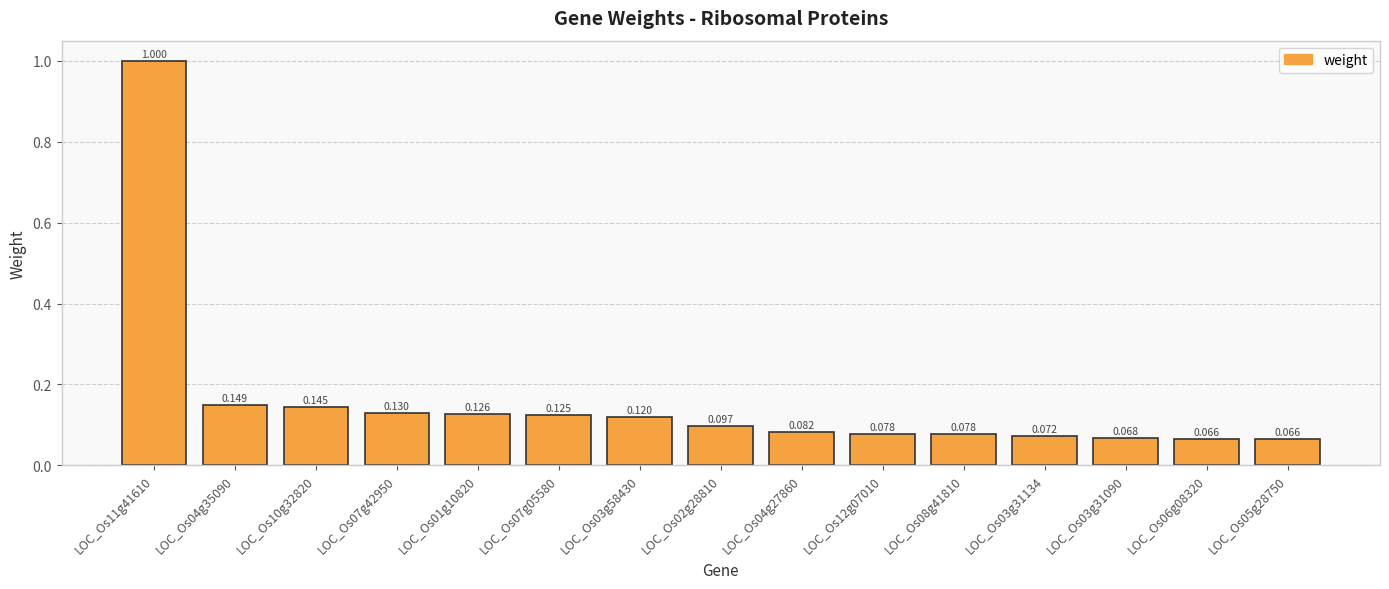

List the labels in order of value, smallest first.

LOC_Os05g28750, LOC_Os06g08320, LOC_Os03g31090, LOC_Os03g31134, LOC_Os08g41810, LOC_Os12g07010, LOC_Os04g27860, LOC_Os02g28810, LOC_Os03g58430, LOC_Os07g05580, LOC_Os01g10820, LOC_Os07g42950, LOC_Os10g32820, LOC_Os04g35090, LOC_Os11g41610